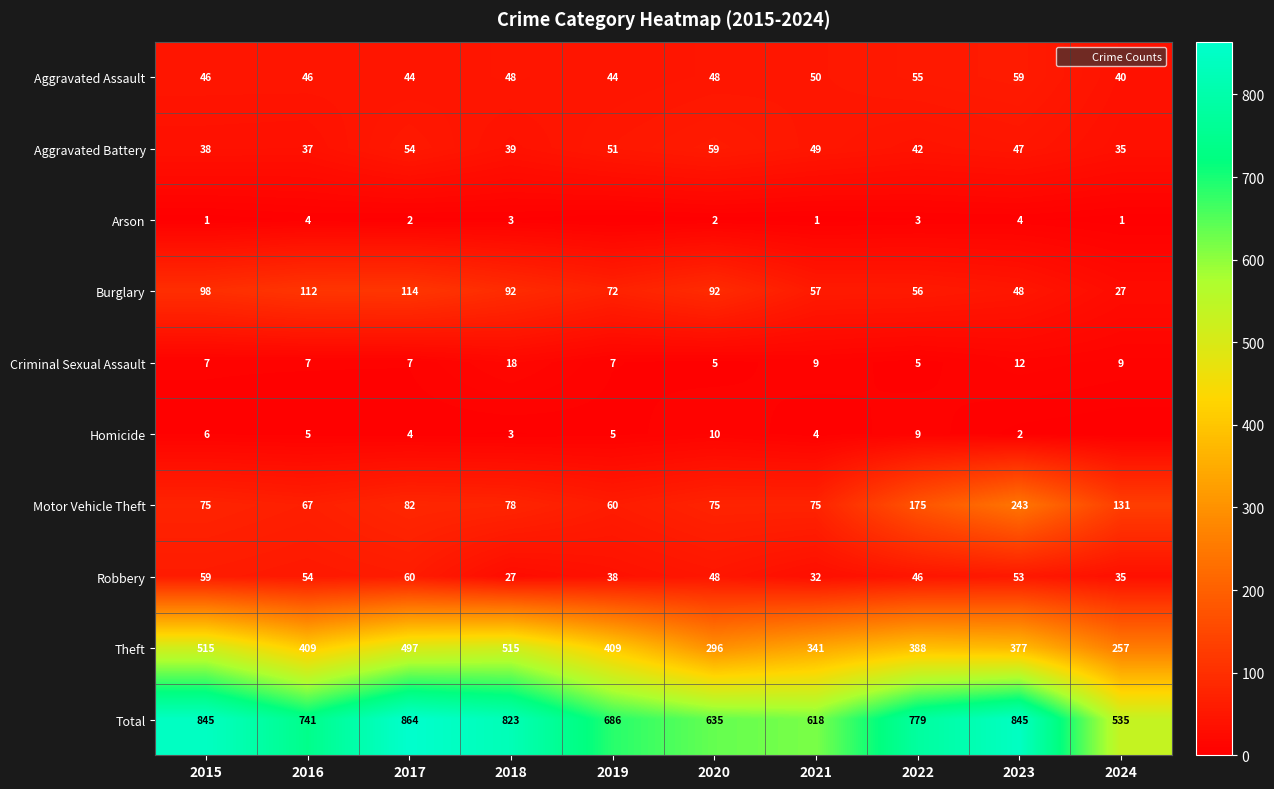

At which label does Aggravated Assault reach its peak?

2023